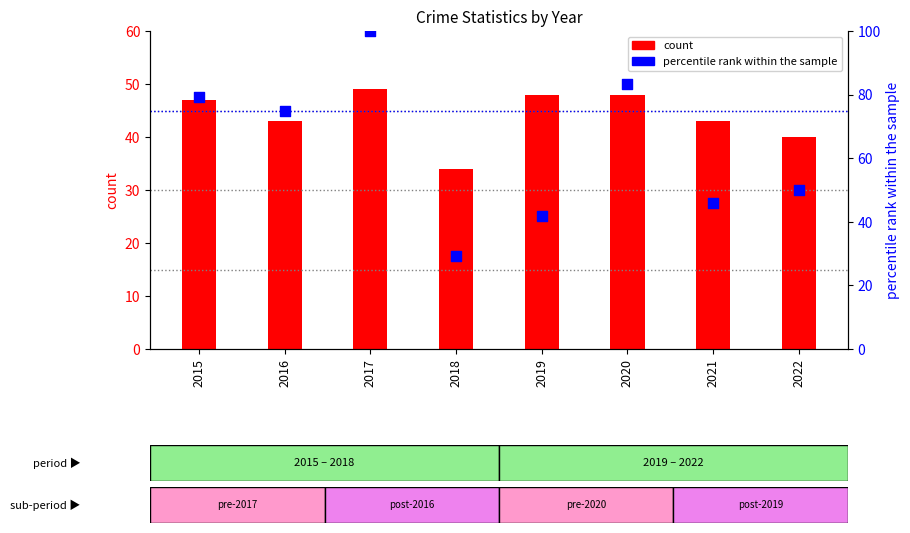

Which series reaches the maximum Y coordinate?

percentile rank within the sample